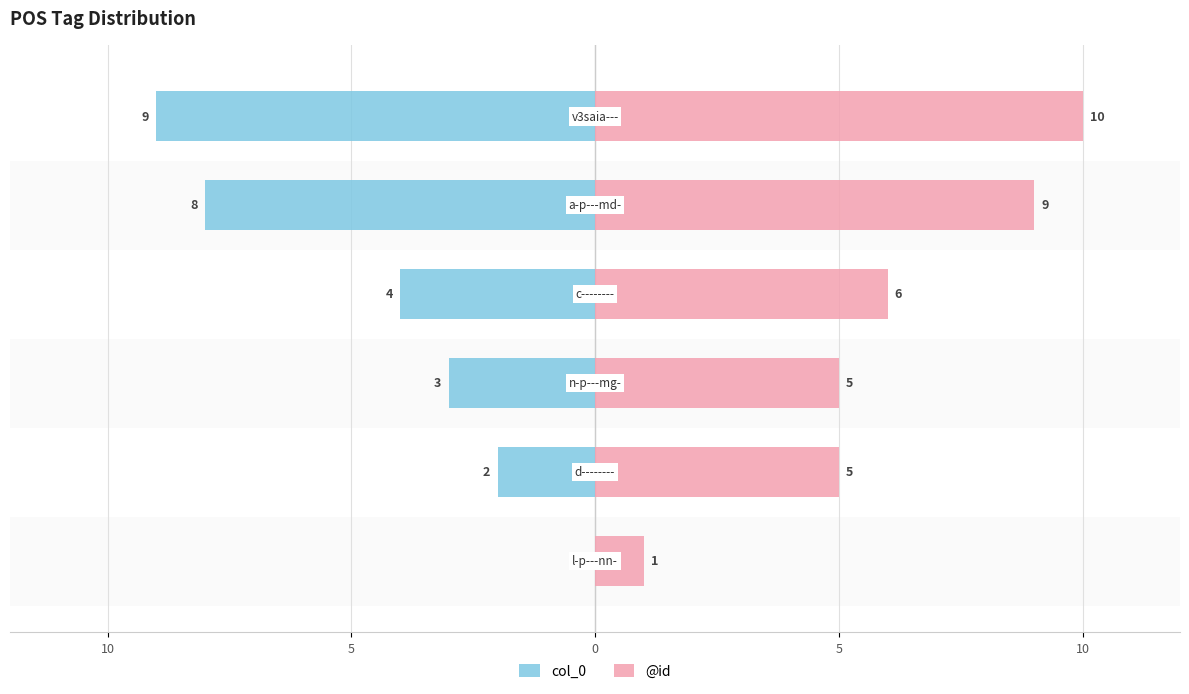

Which series has the widest spread of values?

col_0